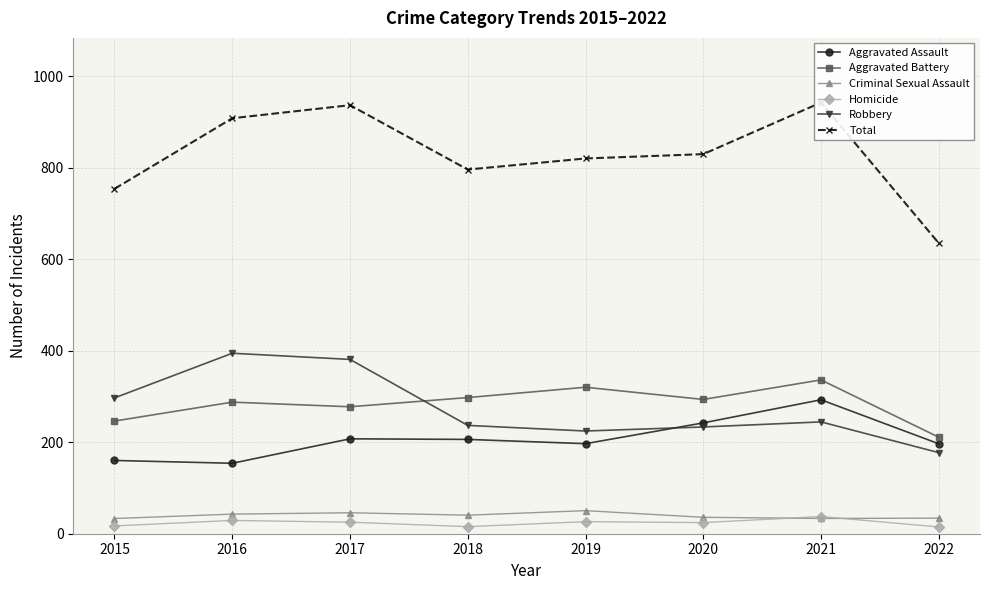

How many data points in Aggravated Battery are less than 293?

4